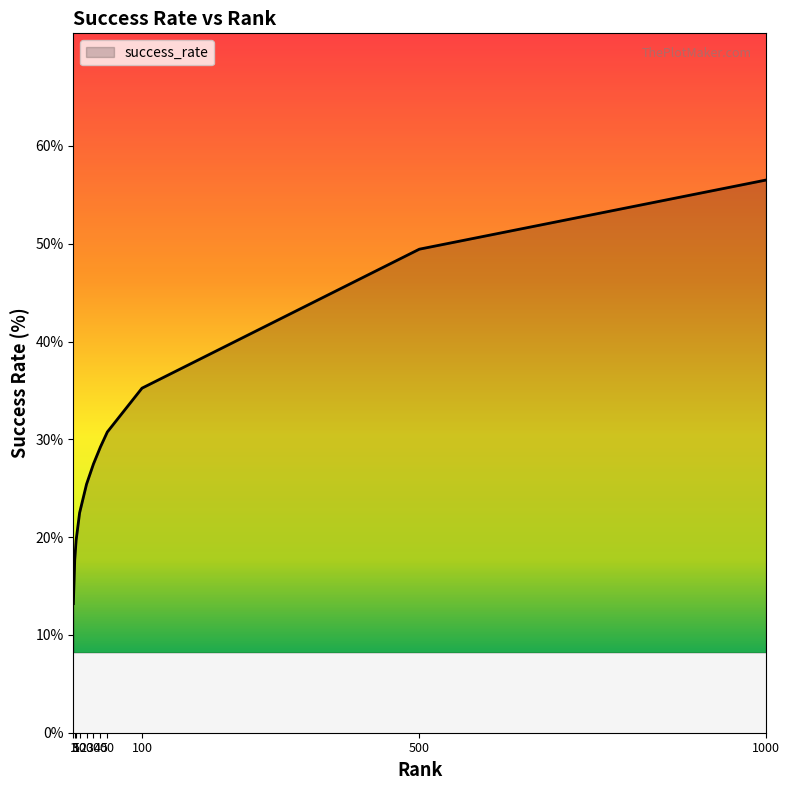

Which category has the lowest value across all series?

1